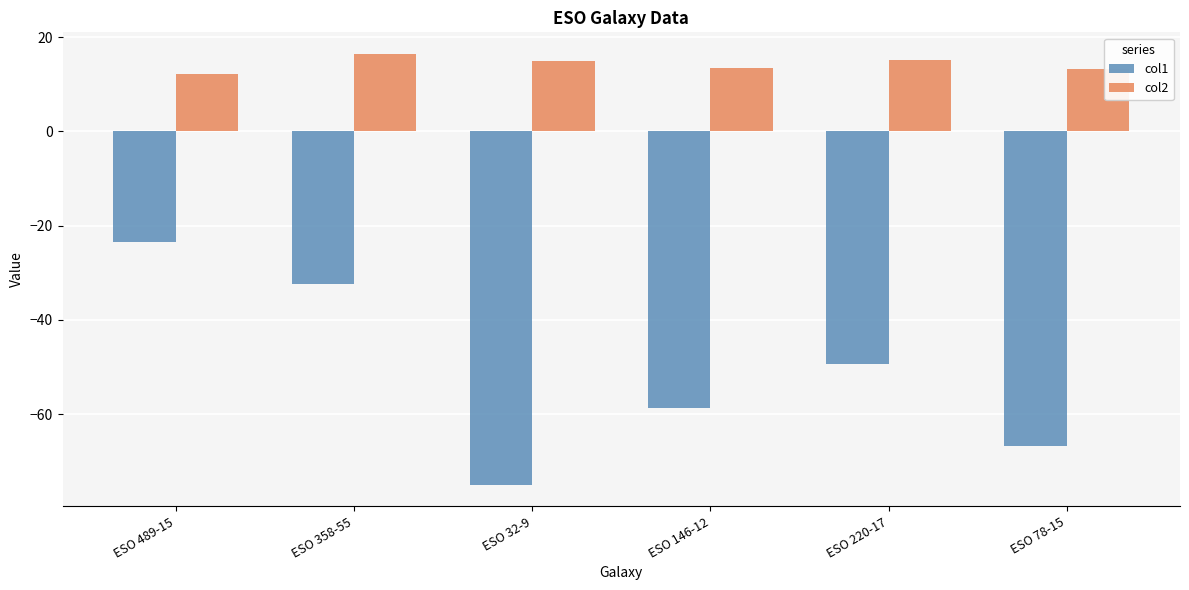

Is the value of col1 at ESO 32-9 greater than the value of col2 at ESO 489-15?

No